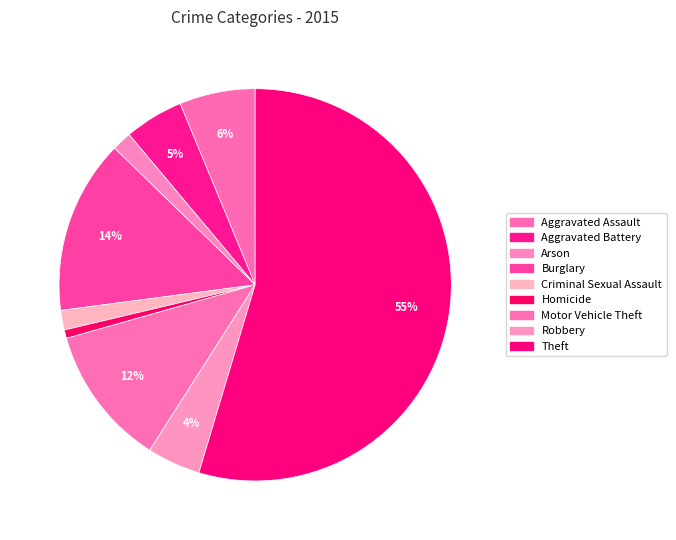

What percentage is NOT represented by Robbery?

95.6%